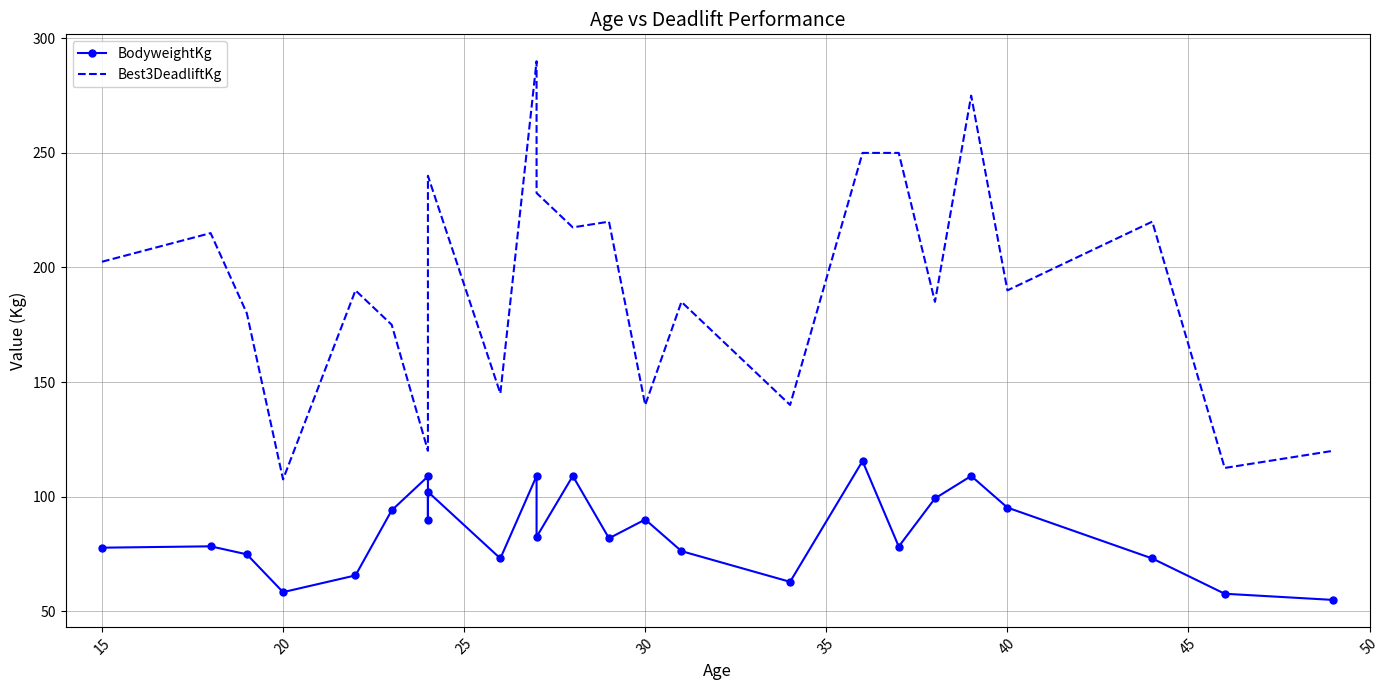

At how many categories does at least one series exceed 187?

14